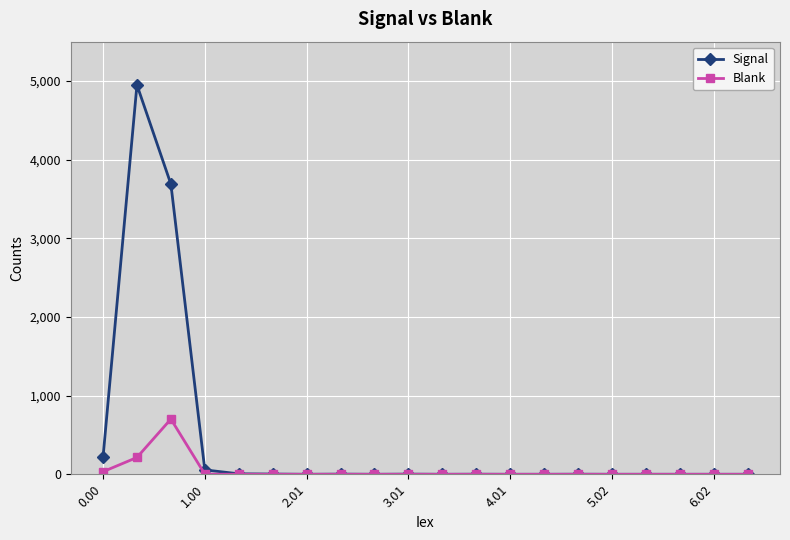

Rank the series by their maximum value, from highest to lowest.

Signal, Blank